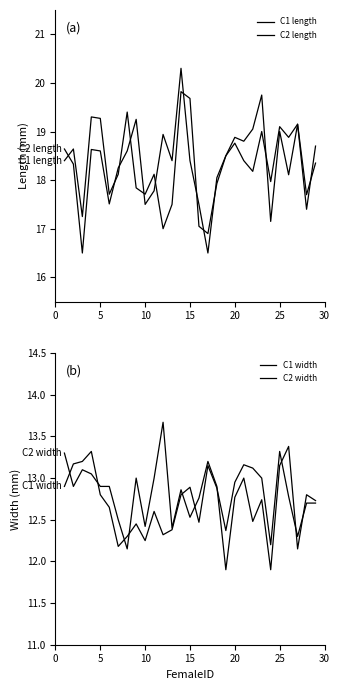

Is it true that C1 length equals 6.2 at 28?

False